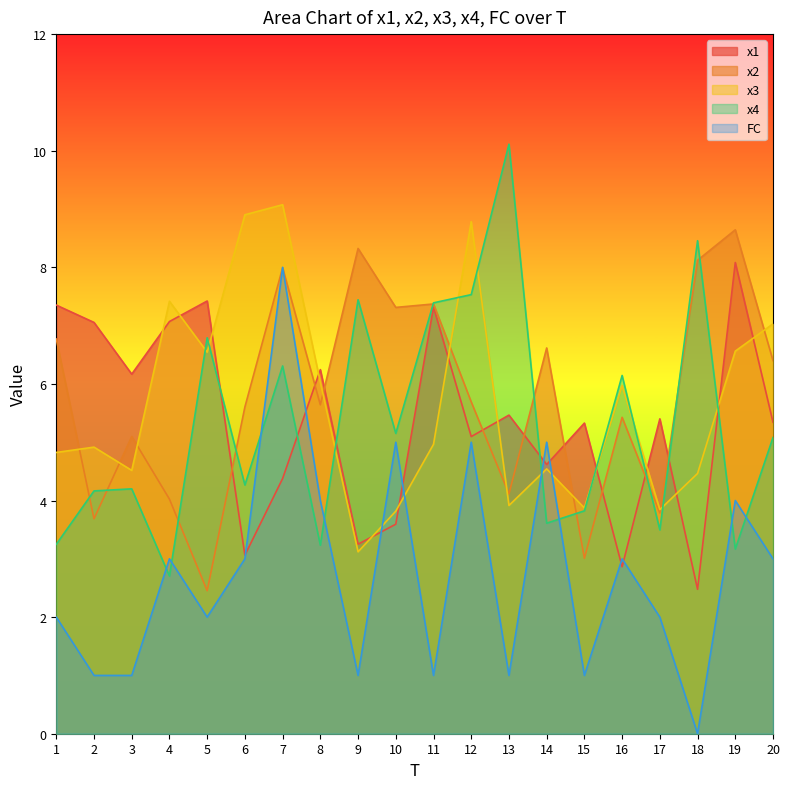

Rank the series by their maximum value, from lowest to highest.

FC, x1, x2, x3, x4